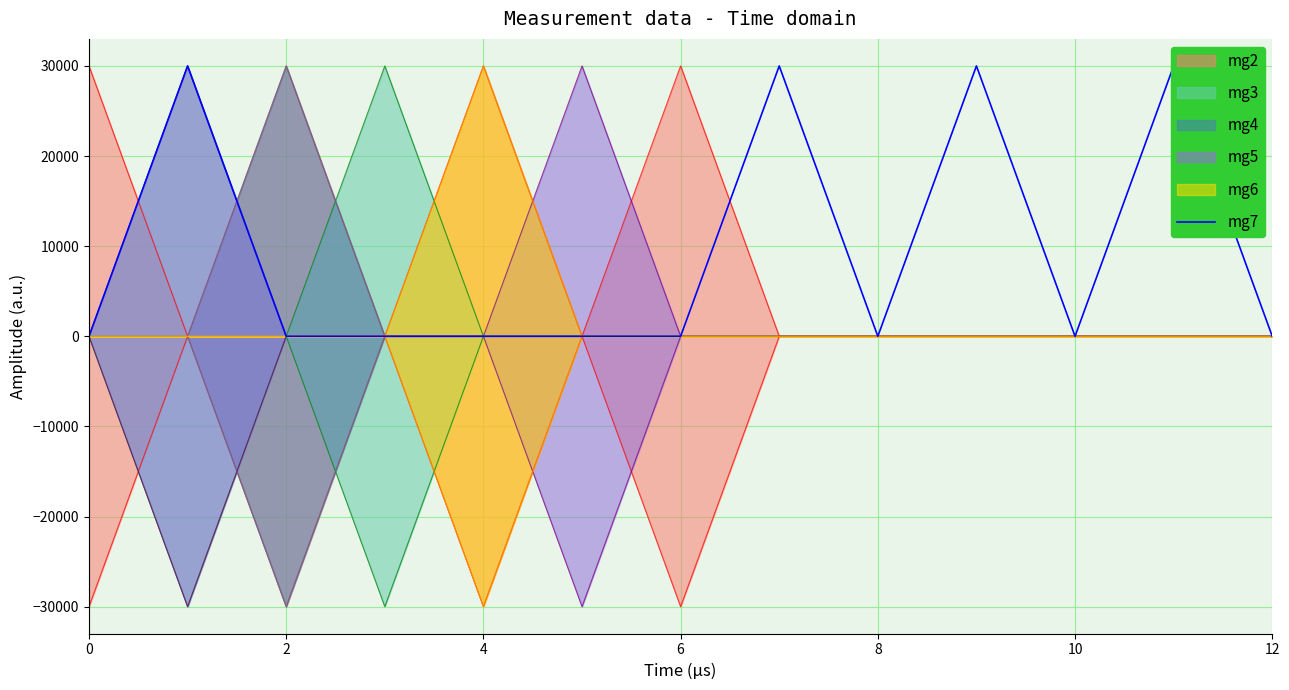

At which category does the chart reach its peak across all series?

2